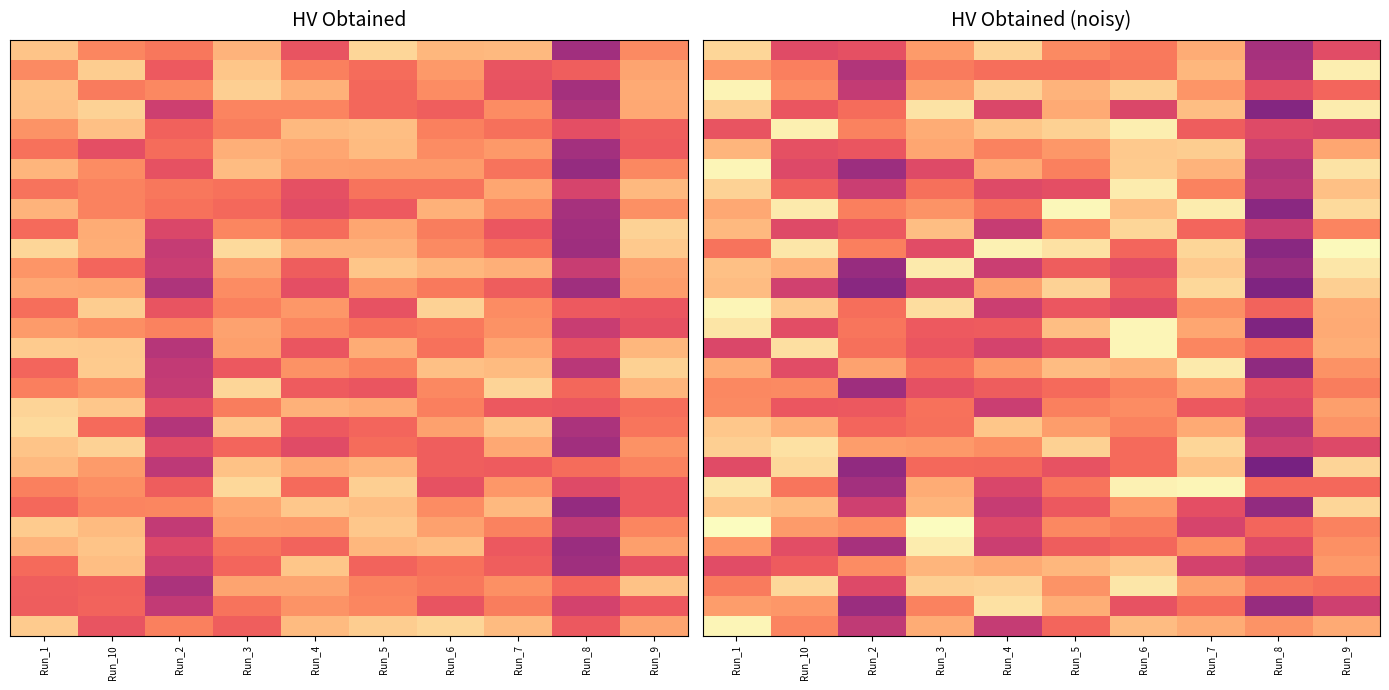

At how many categories does at least one series exceed 0?

10